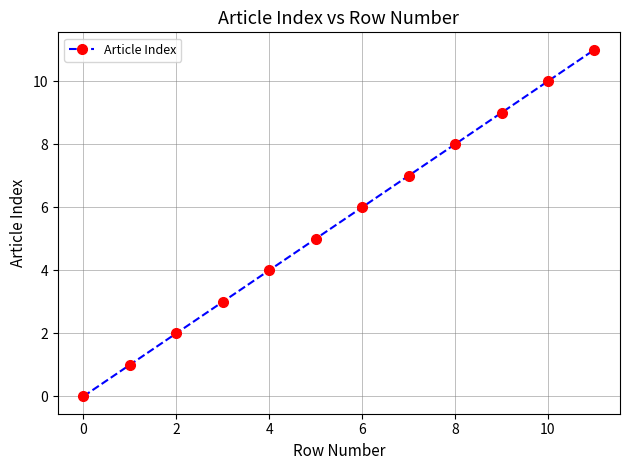

Does the chart display data point markers on the line(s)?

Yes